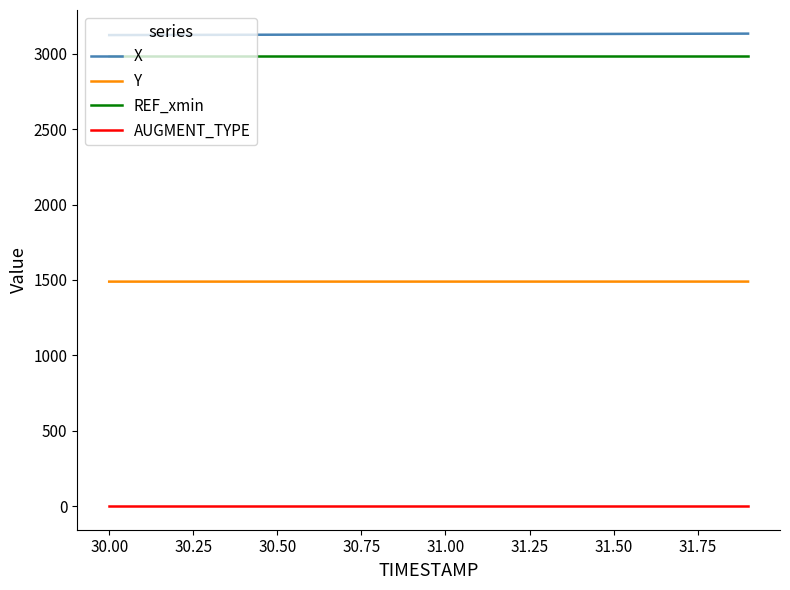

What is the greatest value displayed?

3134.0